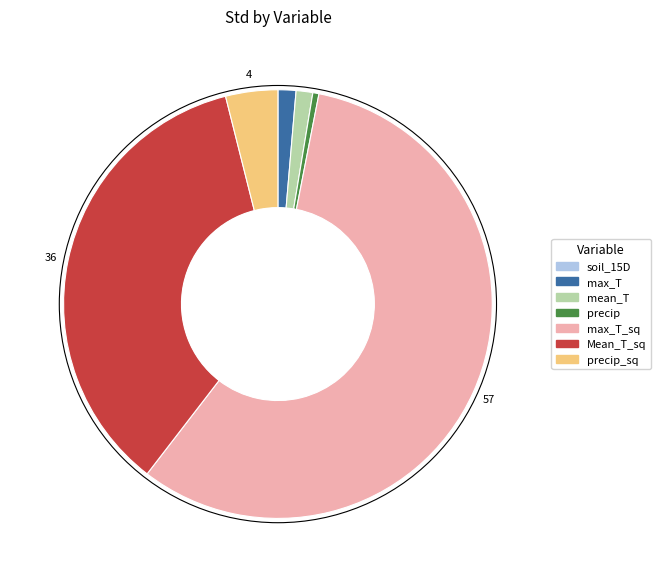

Is the sum of precip_sq and precip greater than half?

No